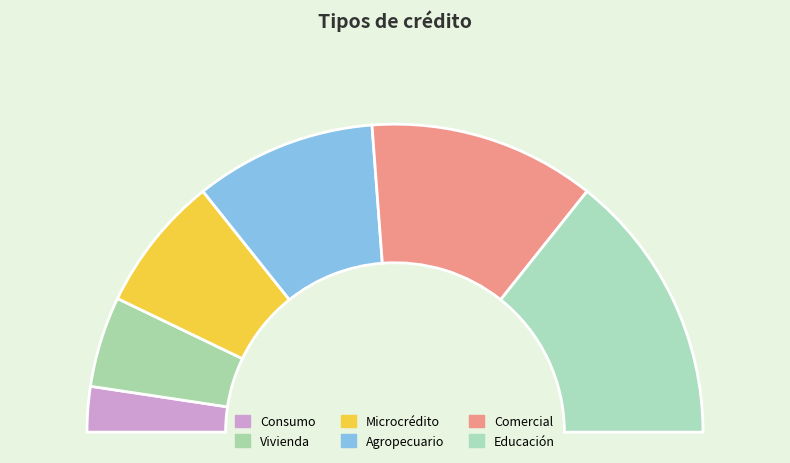

To the nearest percent, what is the difference between the Microcrédito and Educación slice percentages?

14%